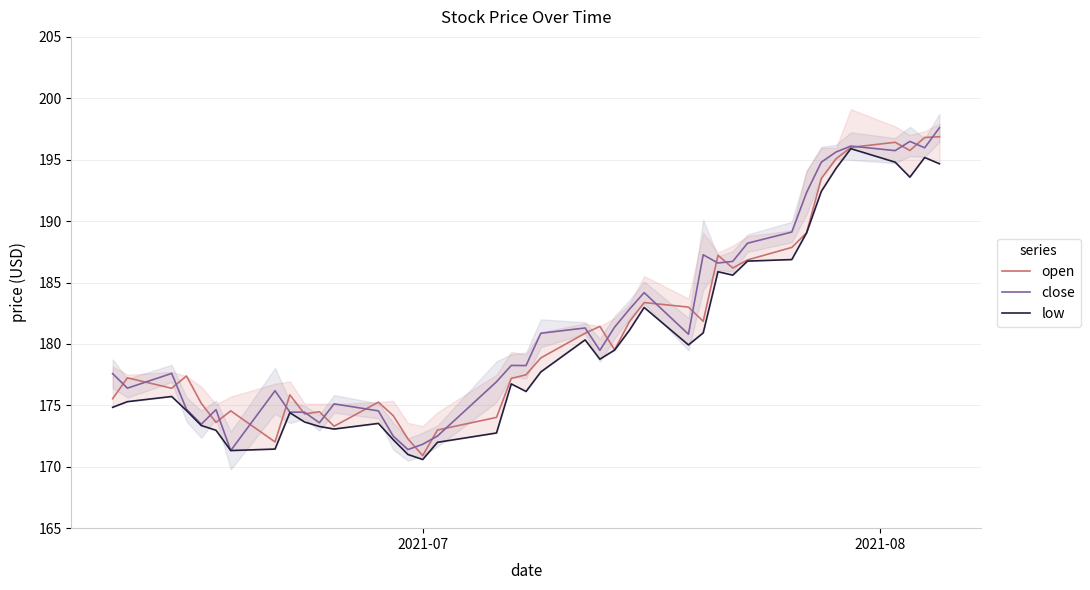

How many distinct data groups are displayed?

3